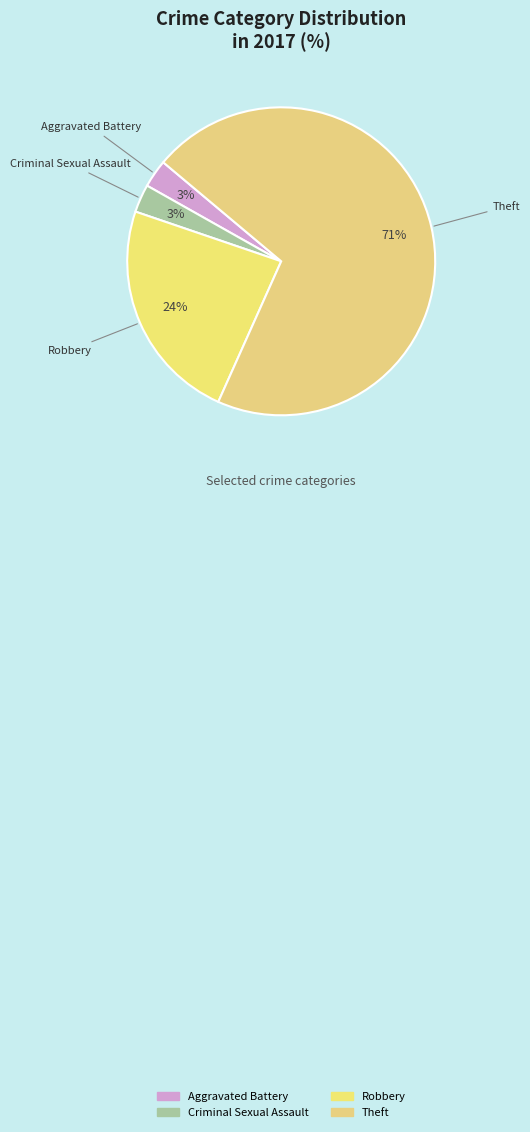

To the nearest percent, what is the average slice percentage?

25%